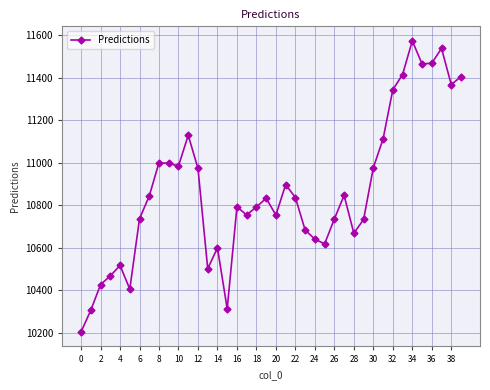

How many interior local peaks (higher than both neighbors) does the data have?

10